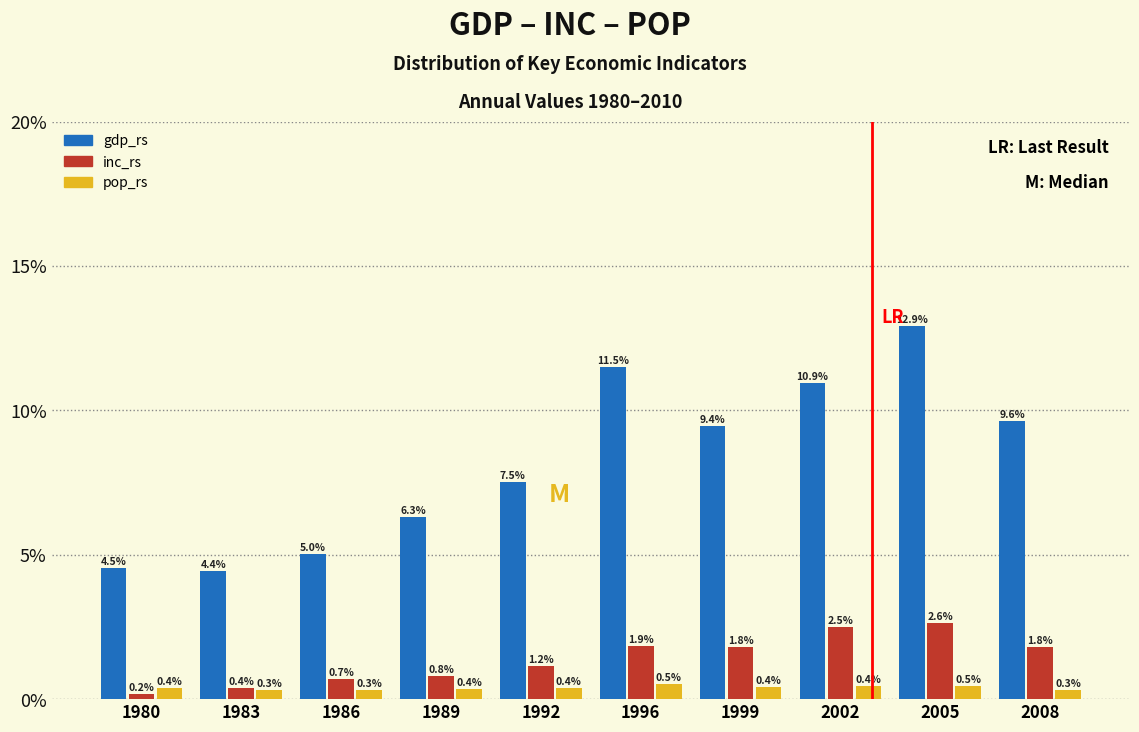

Reading right to left, list all the values displayed in this chart.

gdp_rs: 9.6	12.9	10.9	9.4	11.5	7.5	6.3	5.0	4.4	4.5
inc_rs: 1.8	2.6	2.5	1.8	1.9	1.2	0.8	0.7	0.4	0.2
pop_rs: 0.3	0.5	0.4	0.4	0.5	0.4	0.4	0.3	0.3	0.4